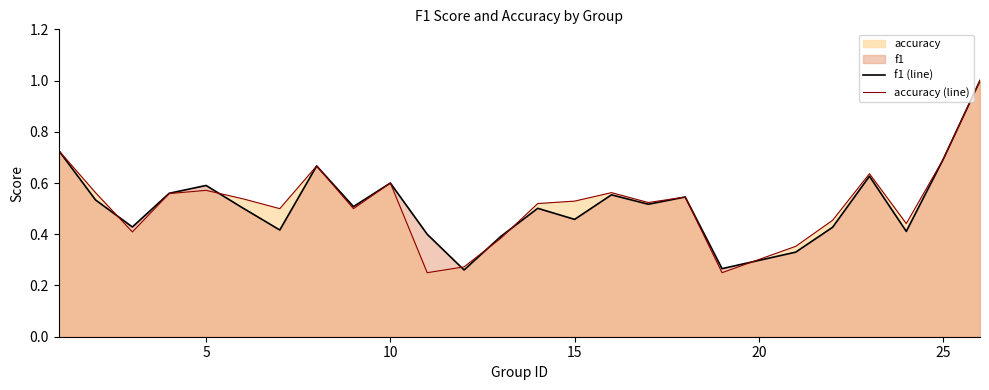

What is the highest value of the f1 (line) series?

1.0